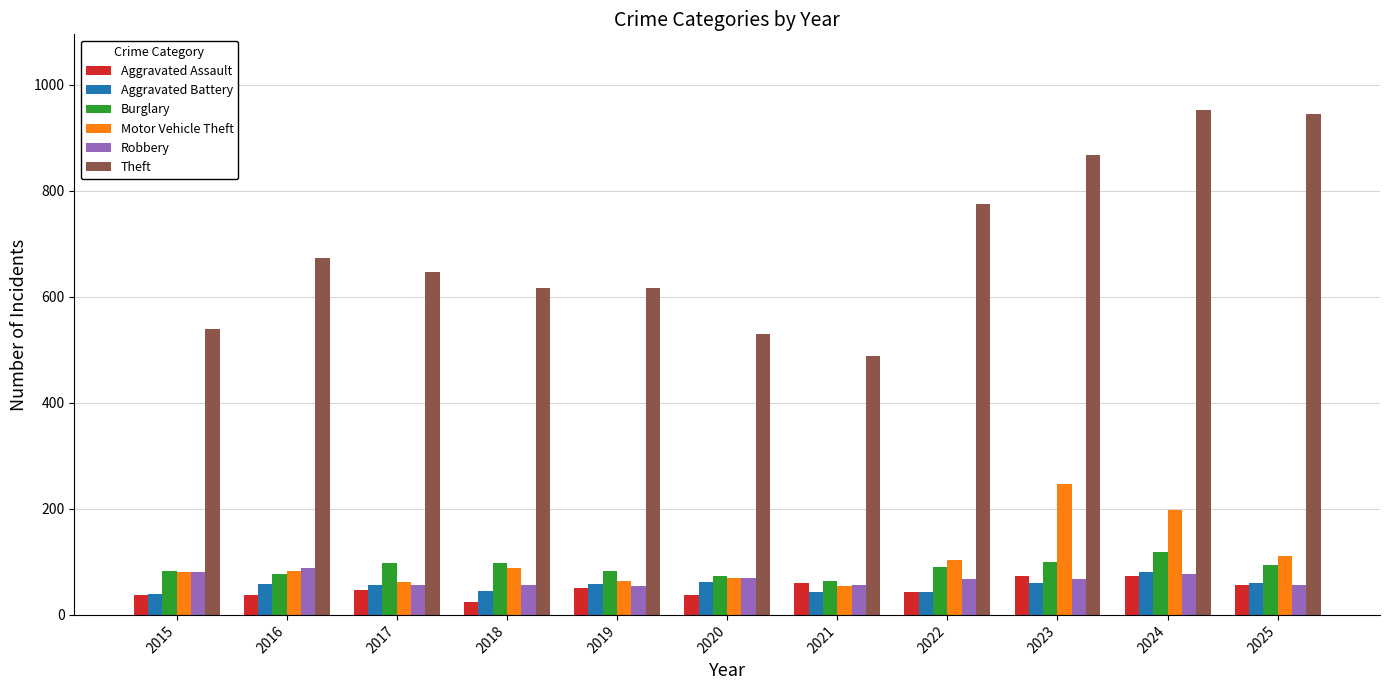

How many data points in Robbery are less than 67?

5